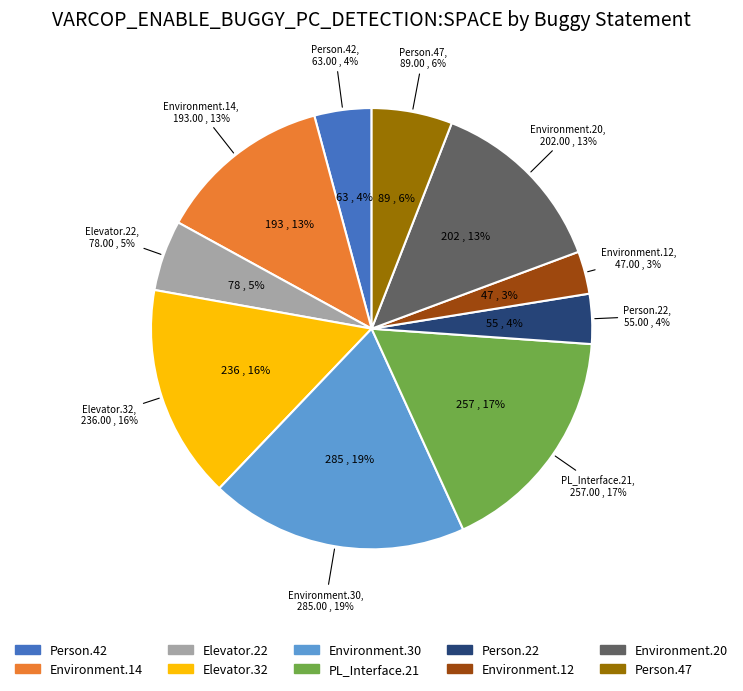

How many segments does this pie chart have?

10